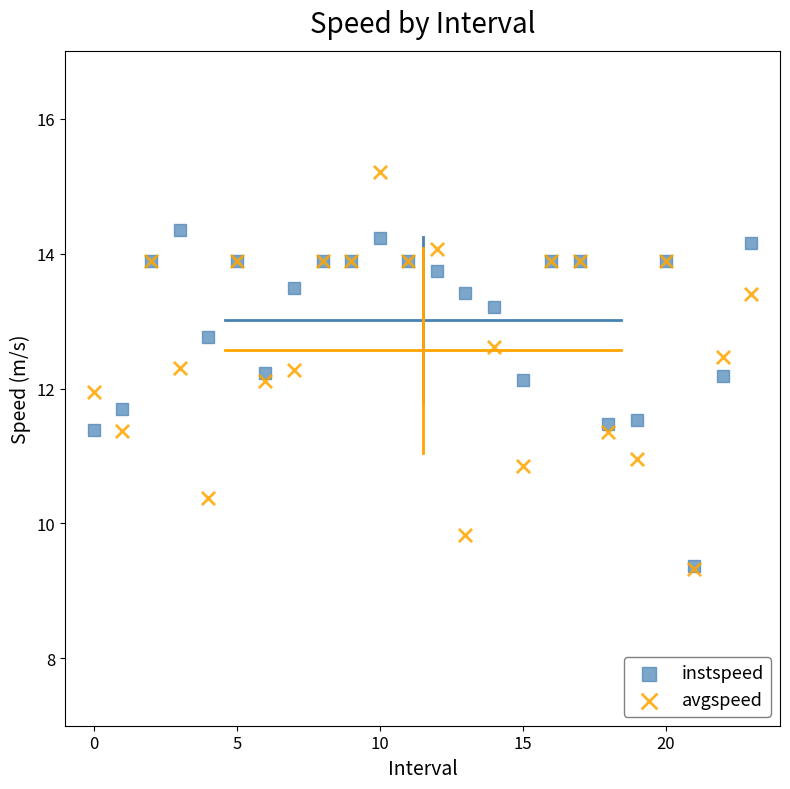

What are all the series names shown in the legend?

instspeed, avgspeed